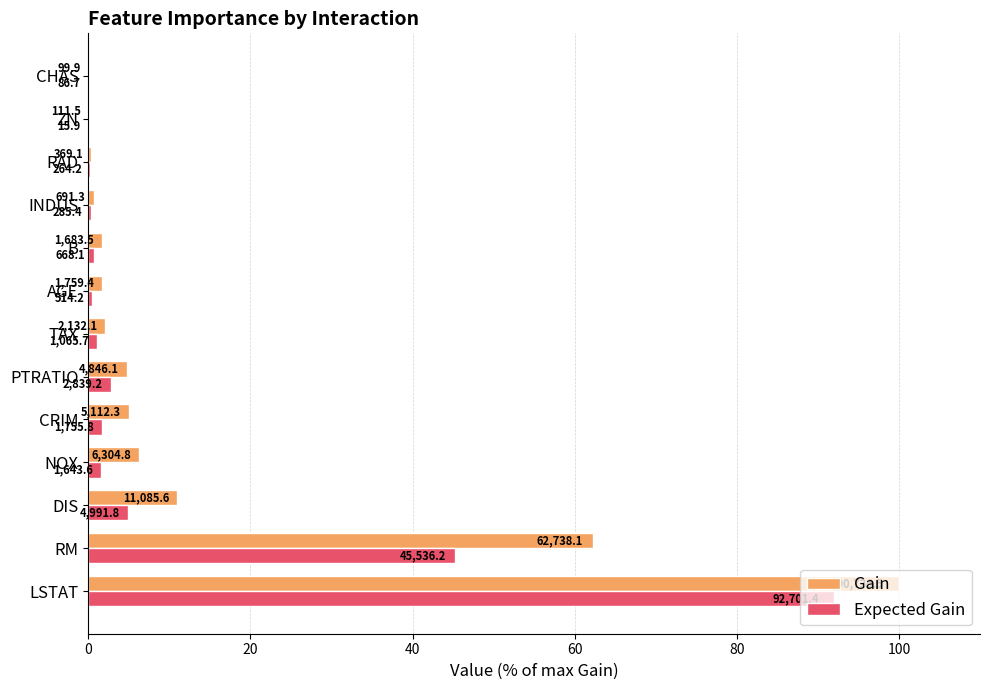

What are all the series names shown in the legend?

Gain, Expected Gain